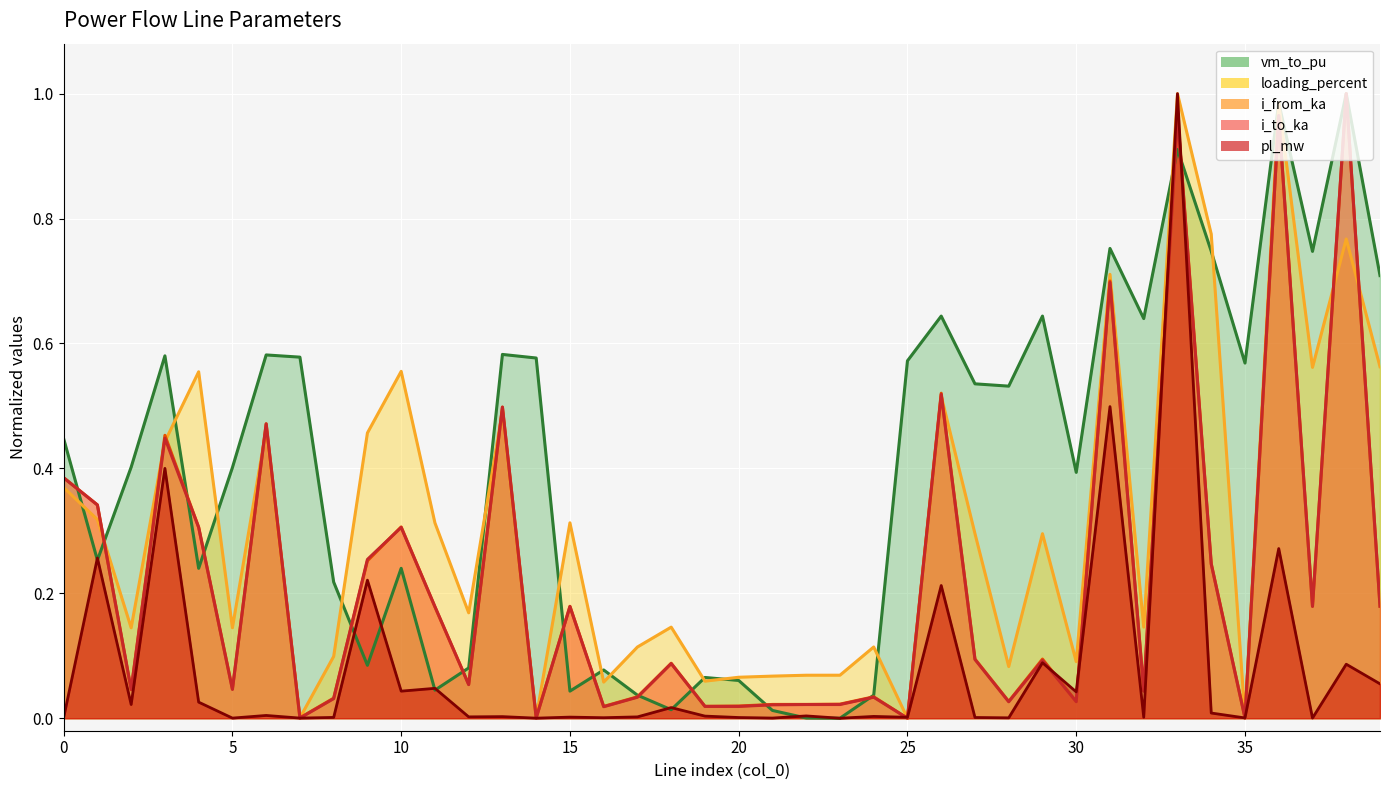

What is the difference between the maximum and minimum values in the i_to_ka series?

1.0